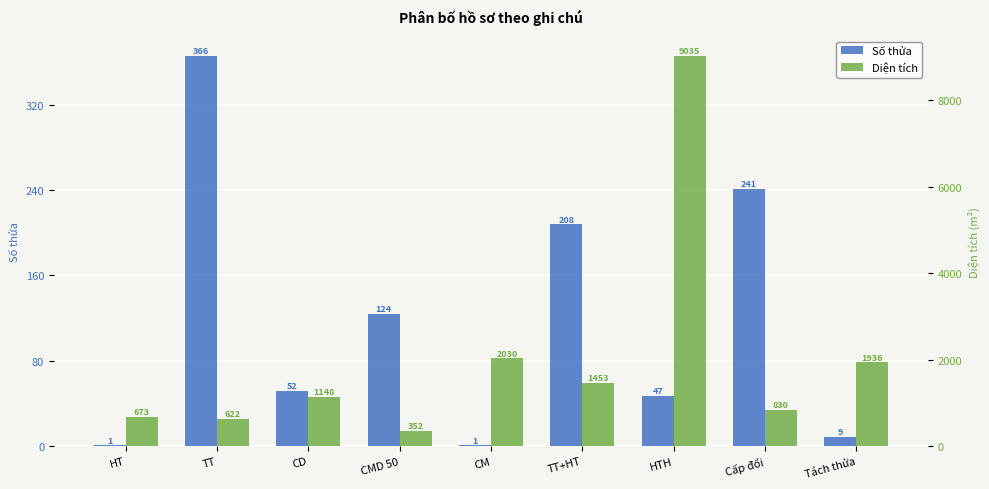

Read the Diện tích value at HTH.

9034.9